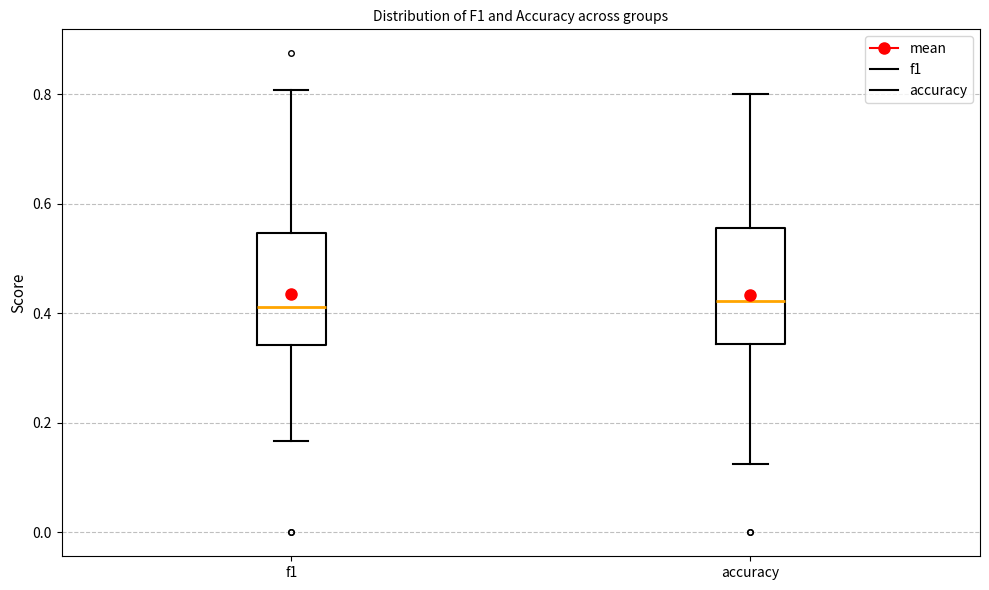

Reading left to right, transcribe this box plot: for each box, give where its median line is, the range the box spans, and where its two whiskers end, as read against the y-axis. The values are not printed on the chart, so give them approximately, as read against the axis.

f1: median 0.42, box 0.34 to 0.54, whiskers 0.16 to 0.80
accuracy: median 0.42, box 0.34 to 0.56, whiskers 0.12 to 0.80